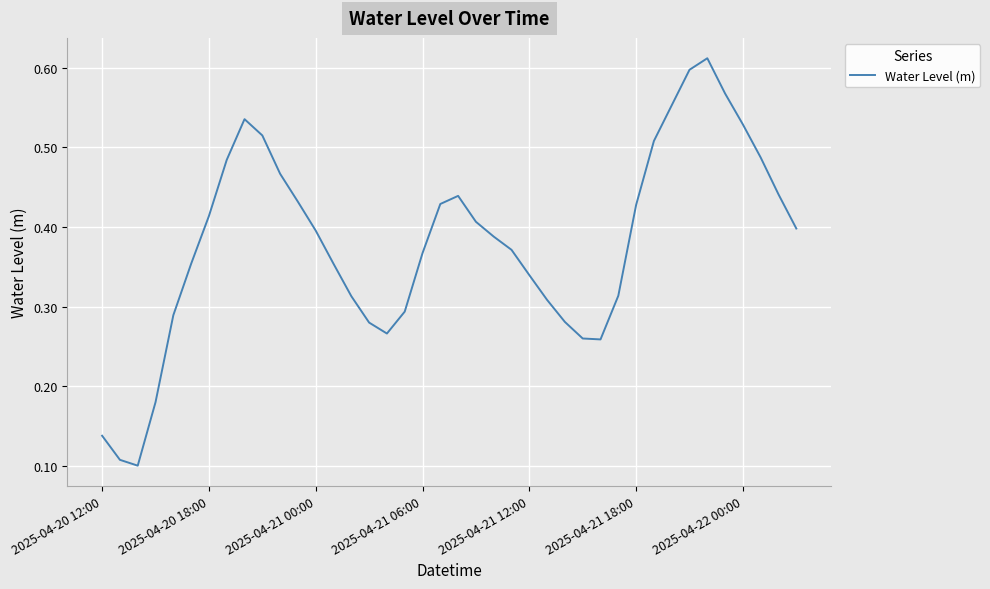

Does the chart display data point markers on the line(s)?

No